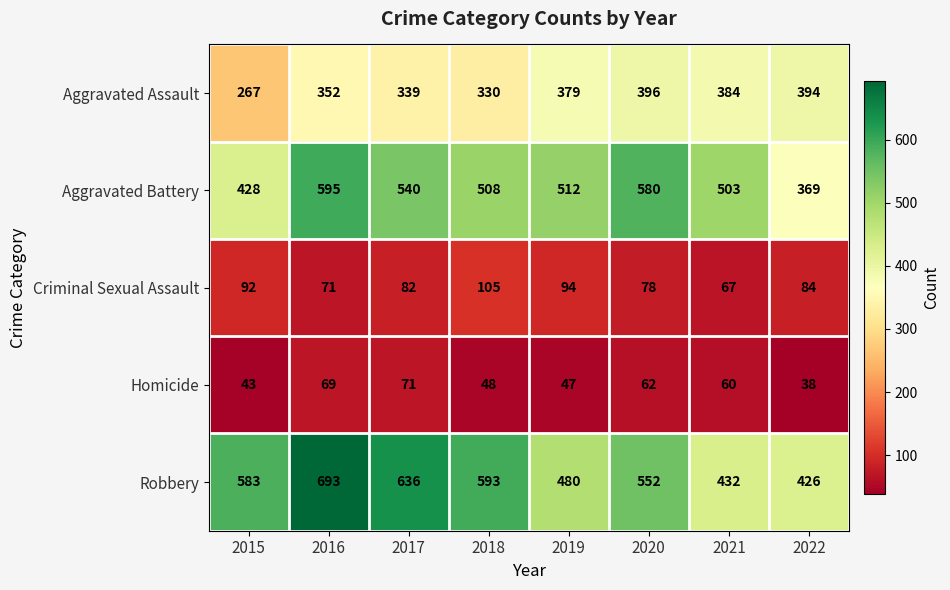

Count the number of categories in the chart.

8